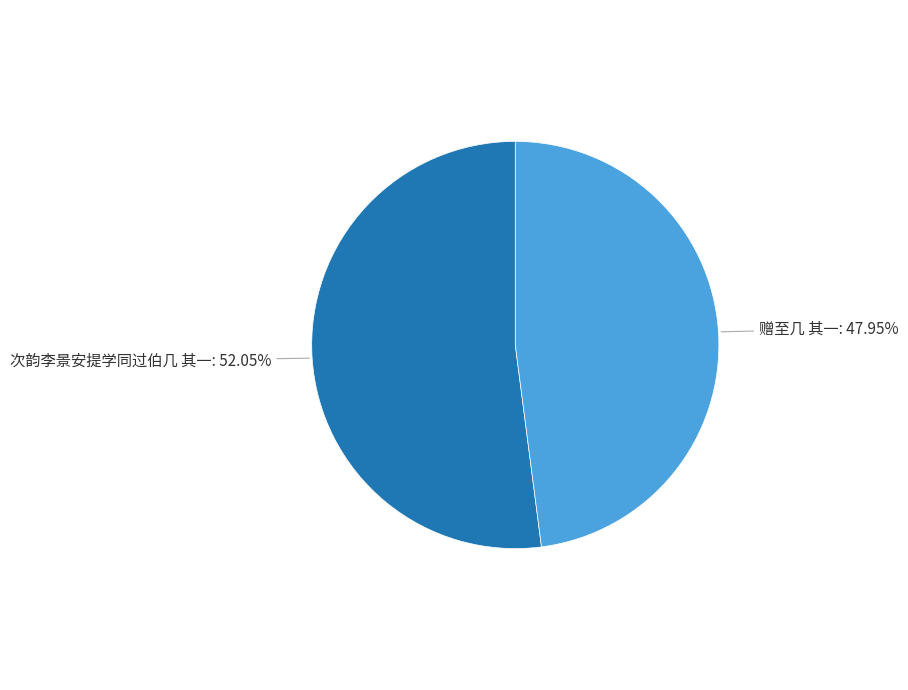

Does any single category account for the majority?

Yes